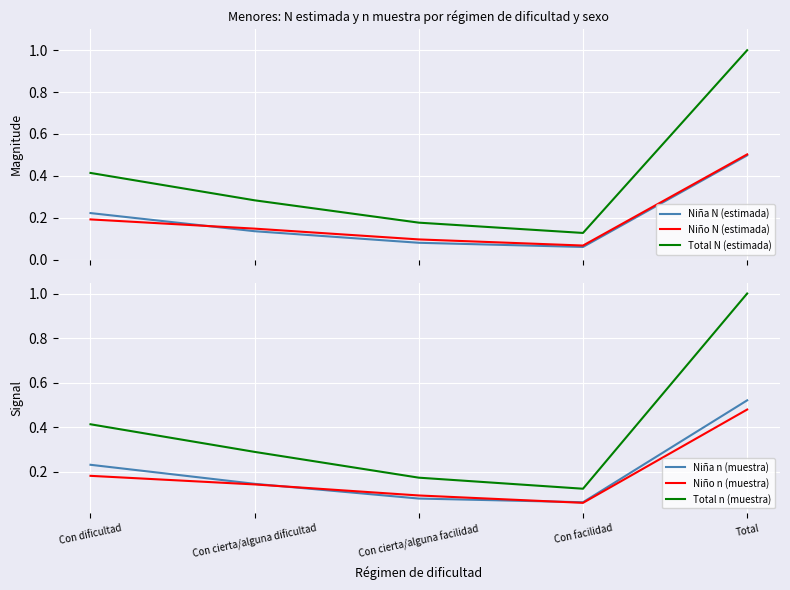

What is the difference between the second highest and minimum values in the Niña n (muestra) series?

0.2